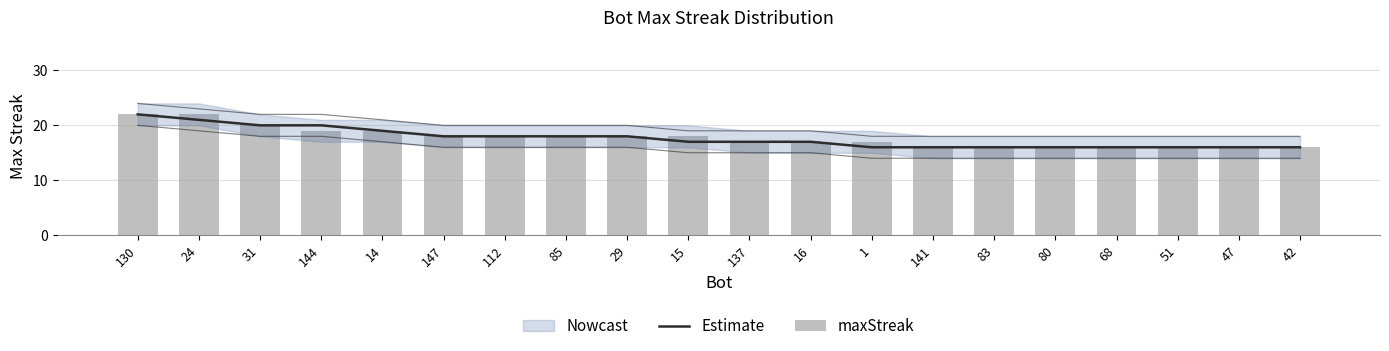

Which series changed the most between 16 and 51?

Estimate